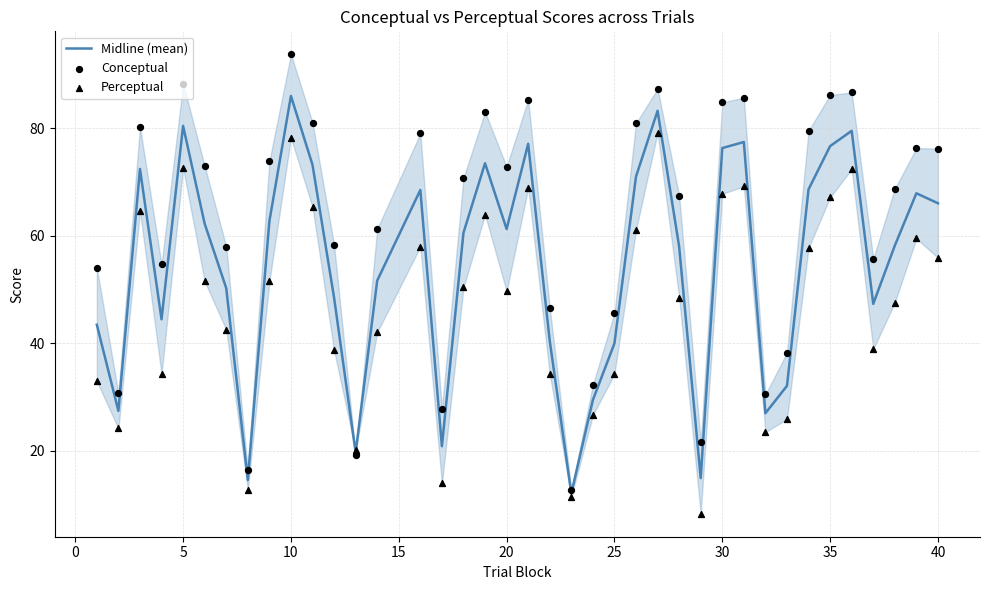

At how many categories does at least one series exceed 61?

23